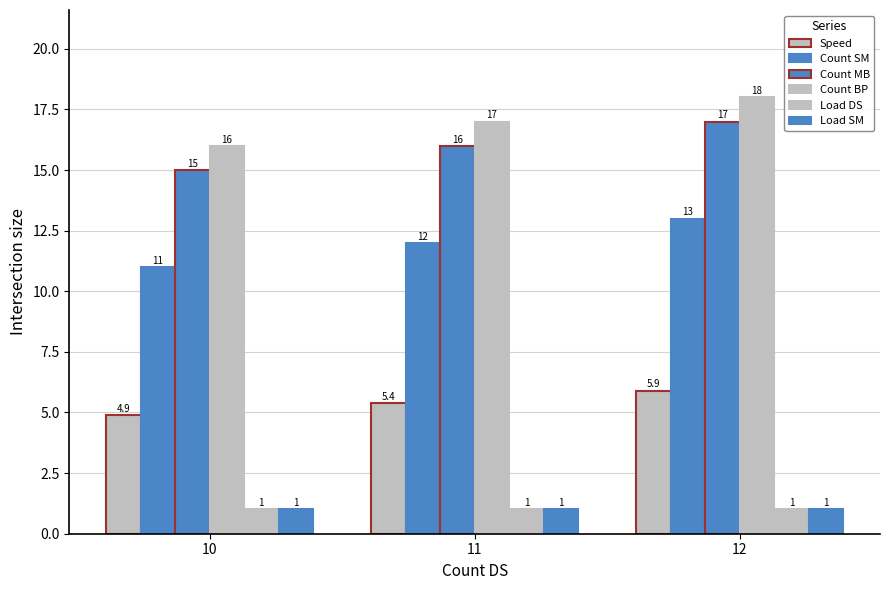

Count the number of categories in the chart.

3